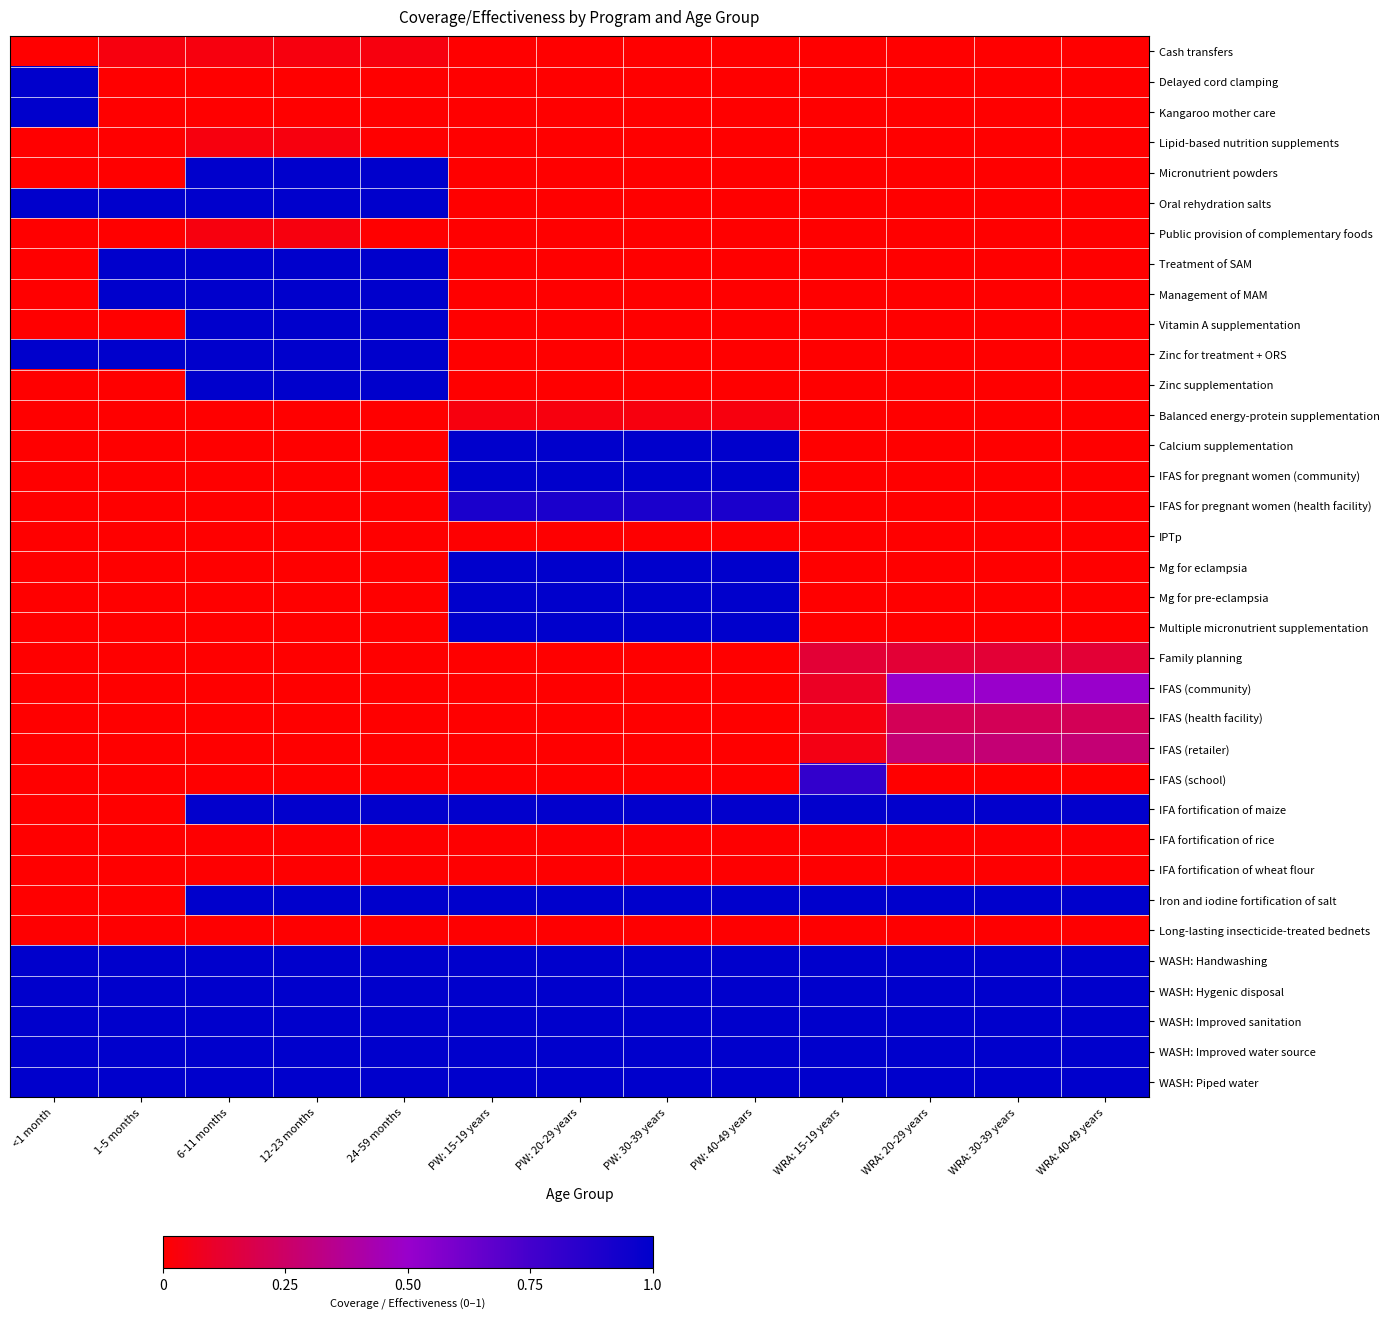

What is the total value across all series at WRA: 40-49 years?

8.1